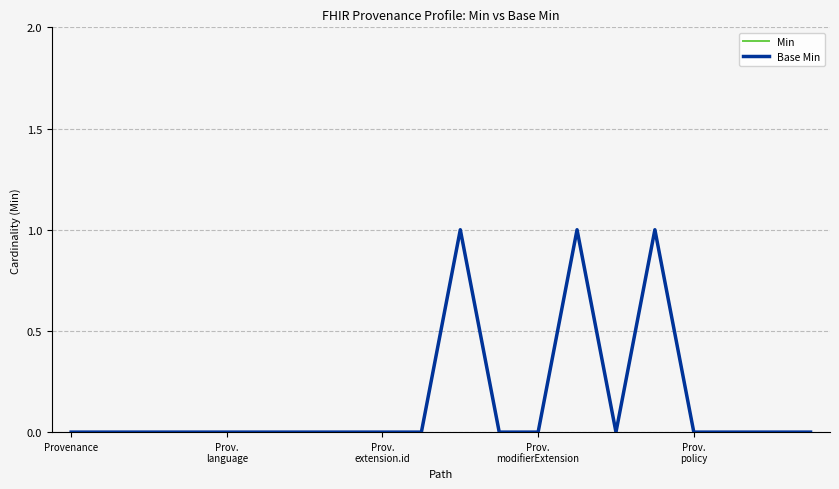

Is this an area chart (filled region under the line)?

No